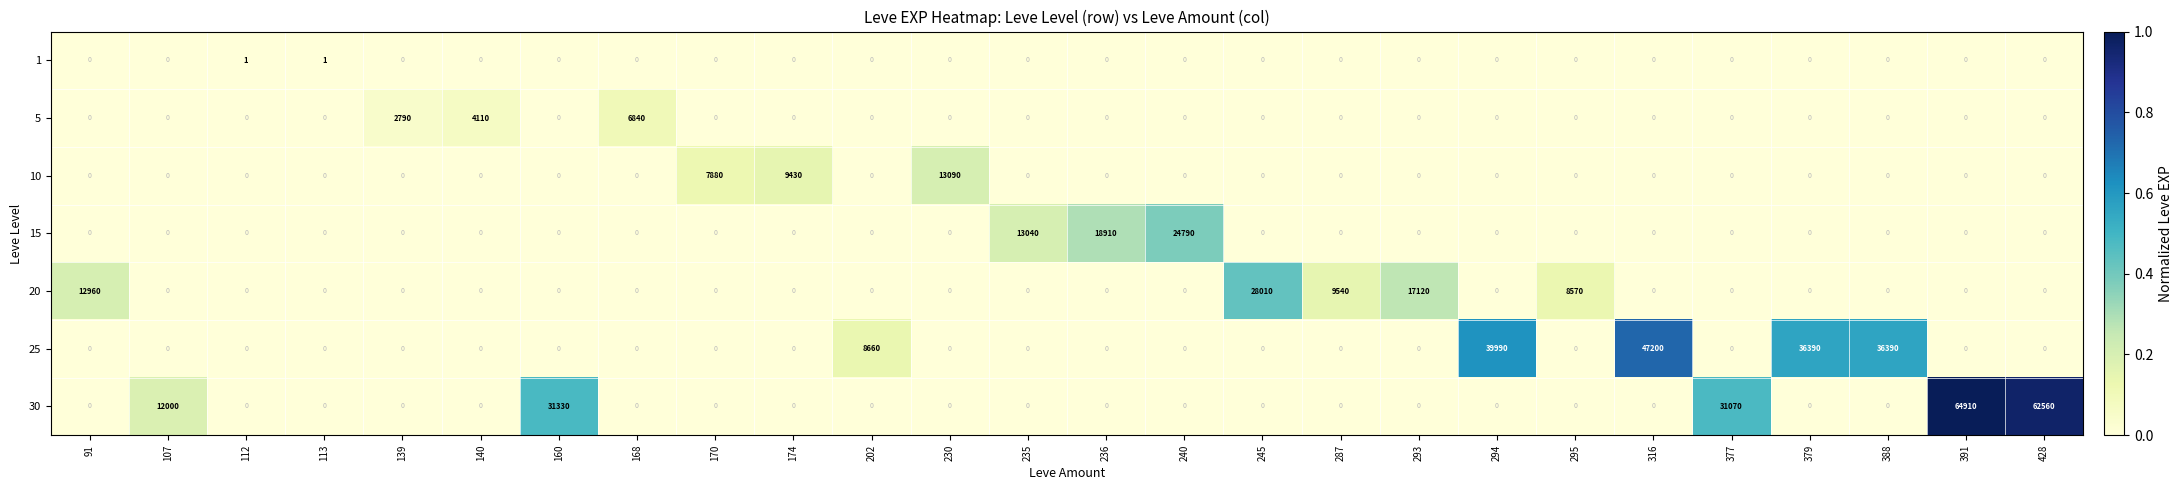

List the series in order of their peak value, highest first.

30, 25, 20, 15, 10, 5, 1